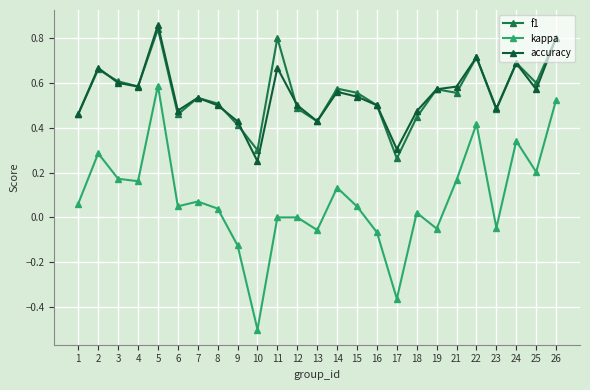

After their last crossing, which series has the higher values: f1 or accuracy?

f1